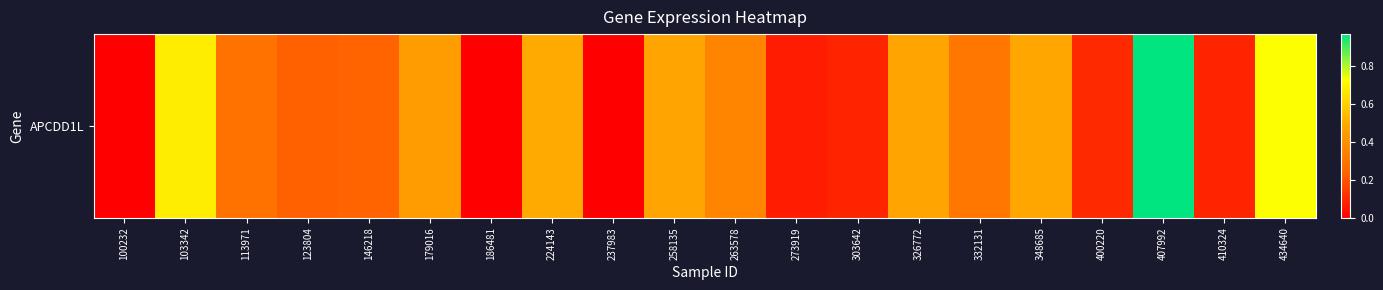

What is the maximum value shown in the chart?

1.0